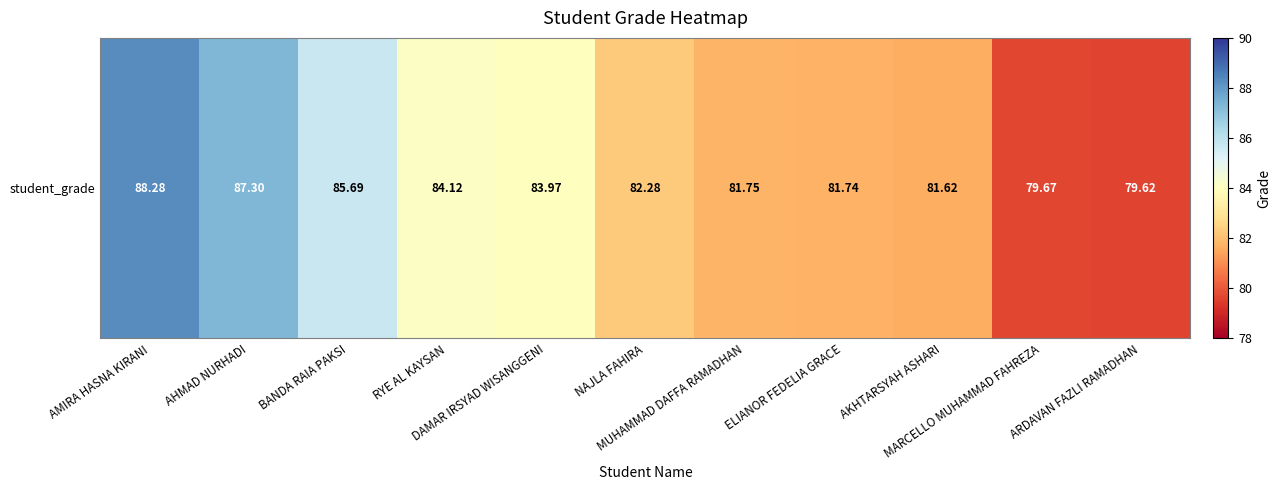

How many data points does each series have?

11